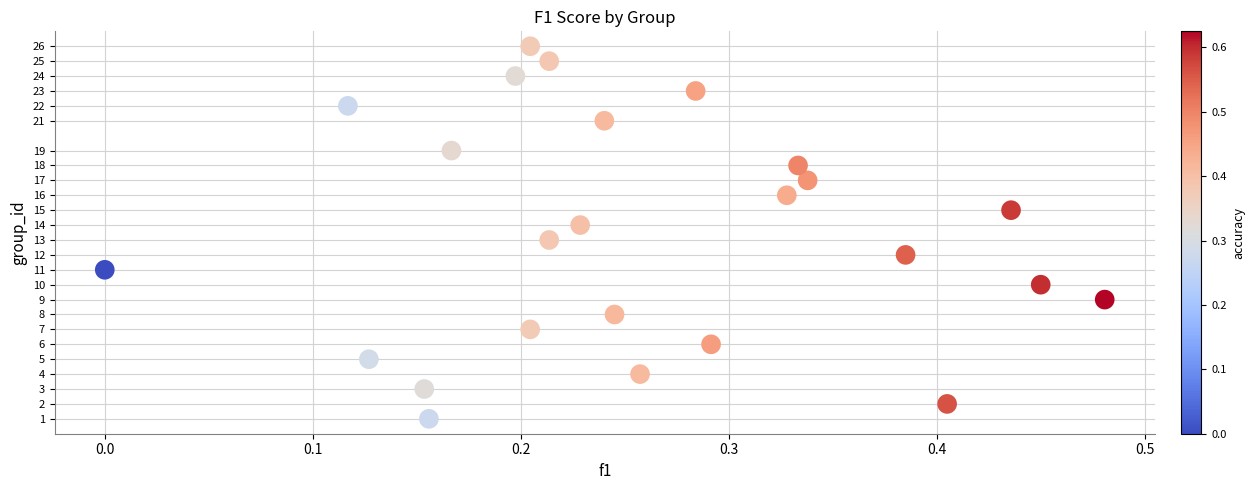

What is the range of Y values (max minus min)?

25